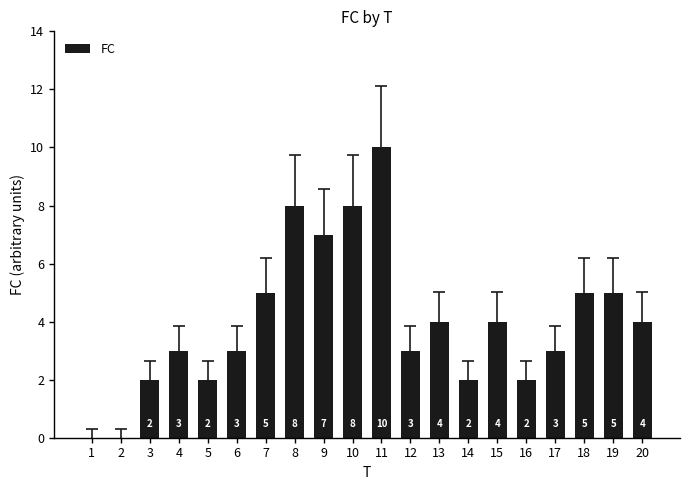

What is the change in value from 1 to 8?

+8